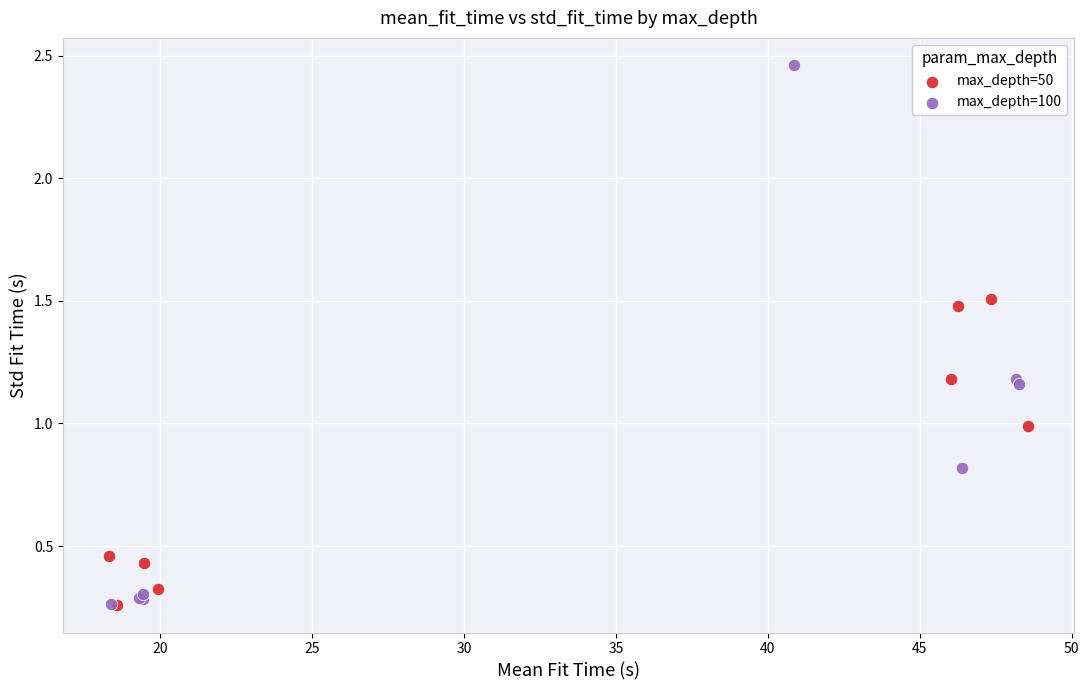

Which series contains the highest Y value?

max_depth=100